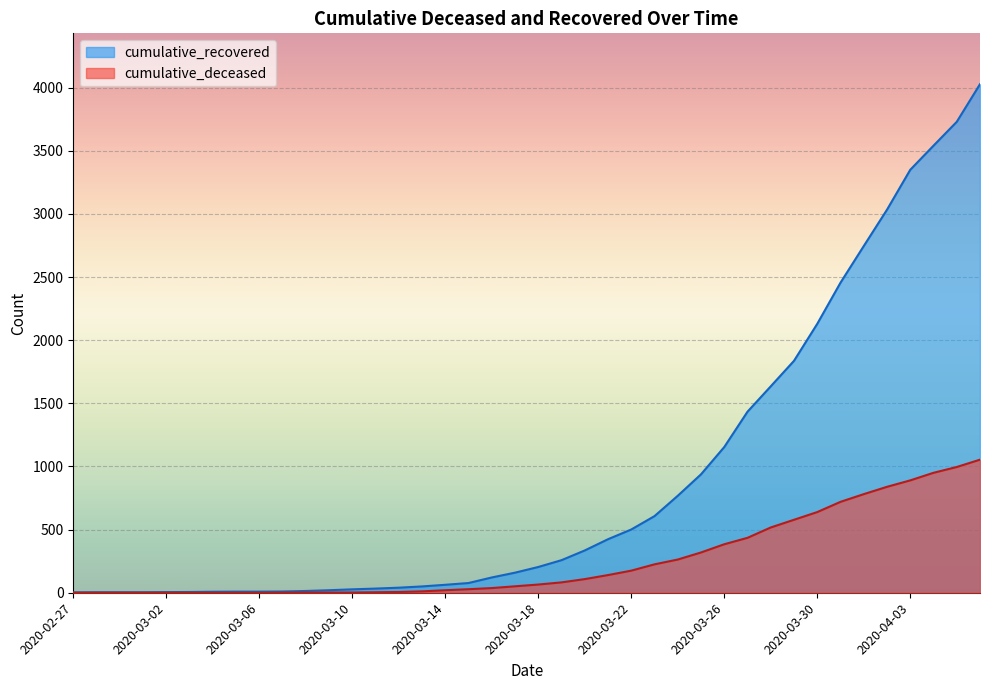

True or false: cumulative_deceased has a value of 82 at 2020-03-19.

True